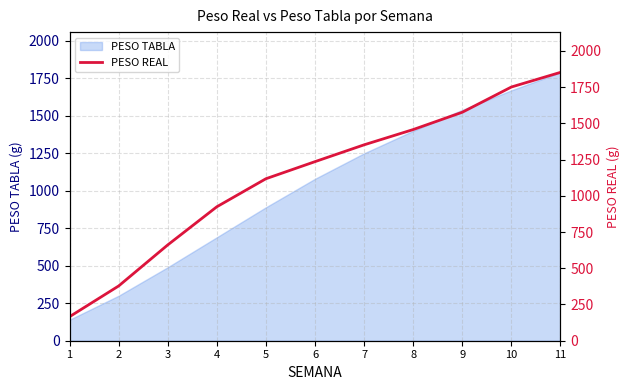

At which category does the chart reach its peak across all series?

11